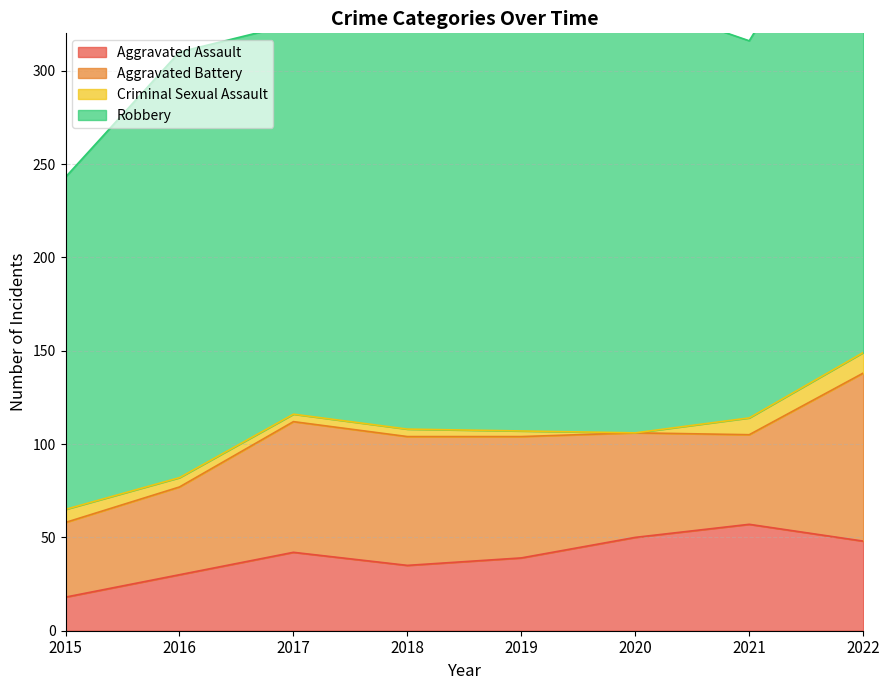

True or false: Criminal Sexual Assault and Robbery cross at least once.

False